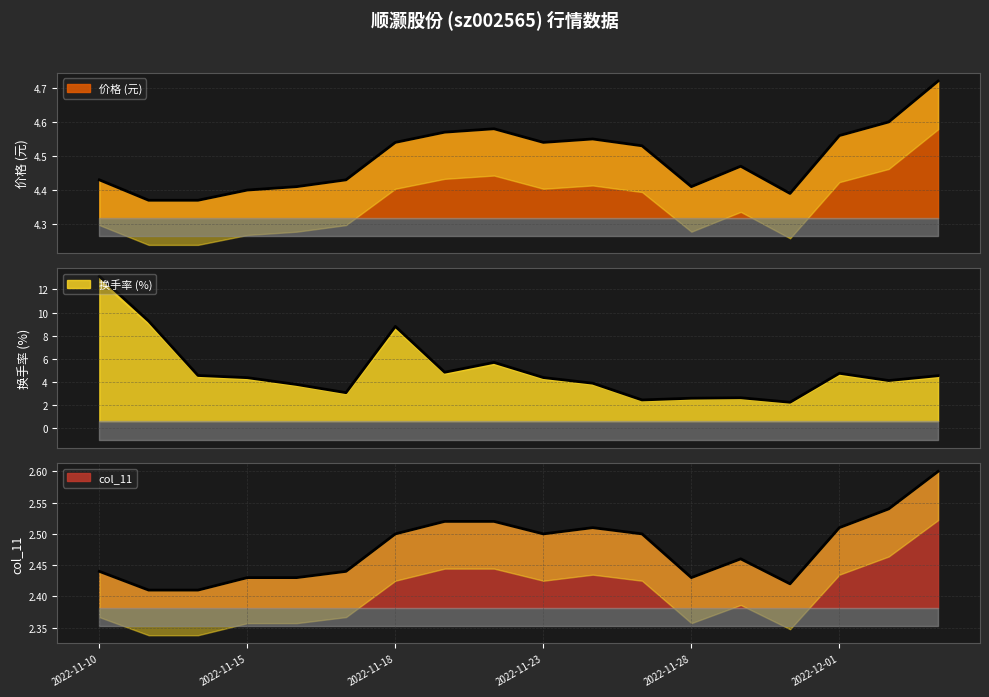

What is the label of the 5th point from the left?

2022-11-16